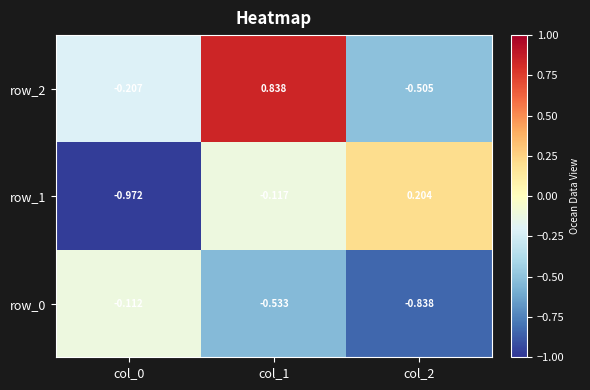

Is the value of row_1 at col_0 greater than the value of row_0 at col_1?

No